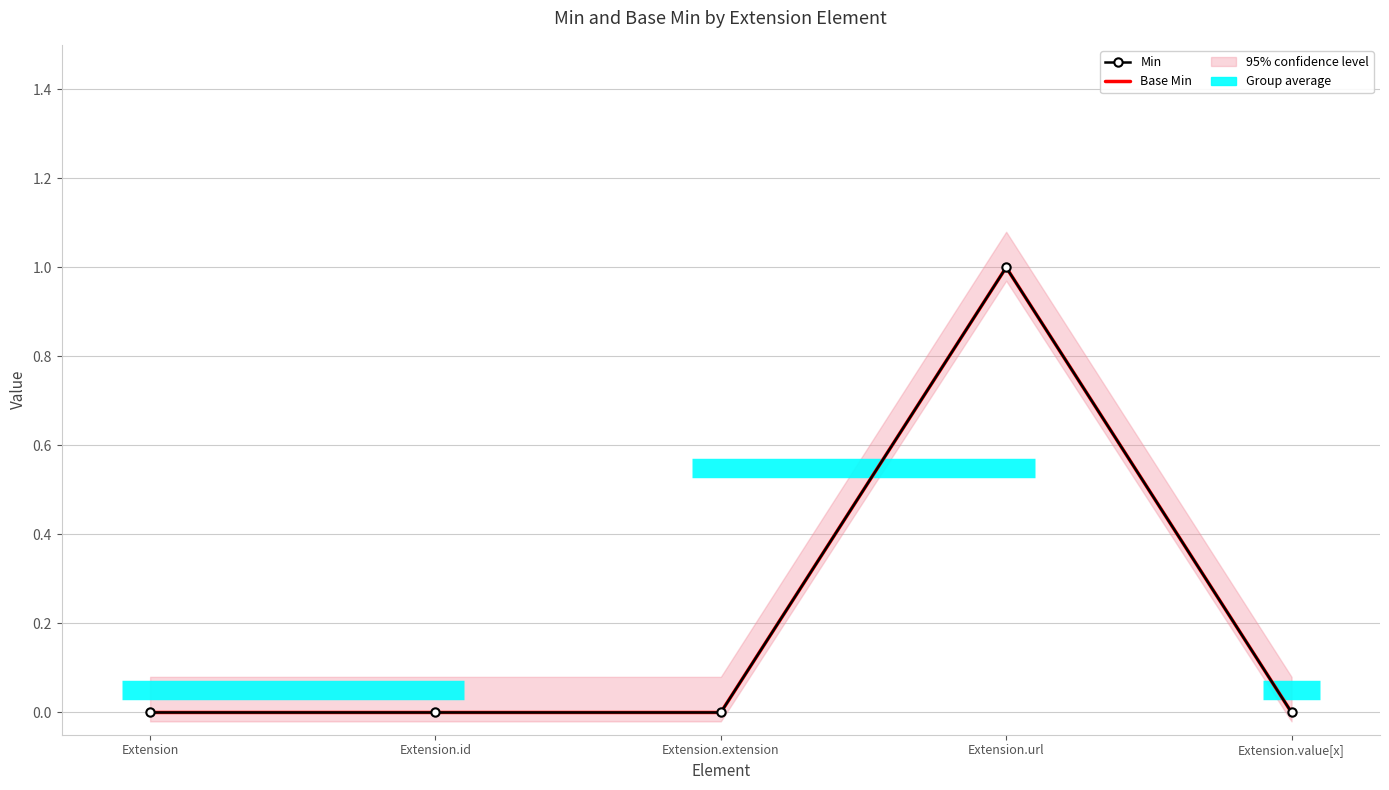

Does the chart have visible grid lines?

Yes